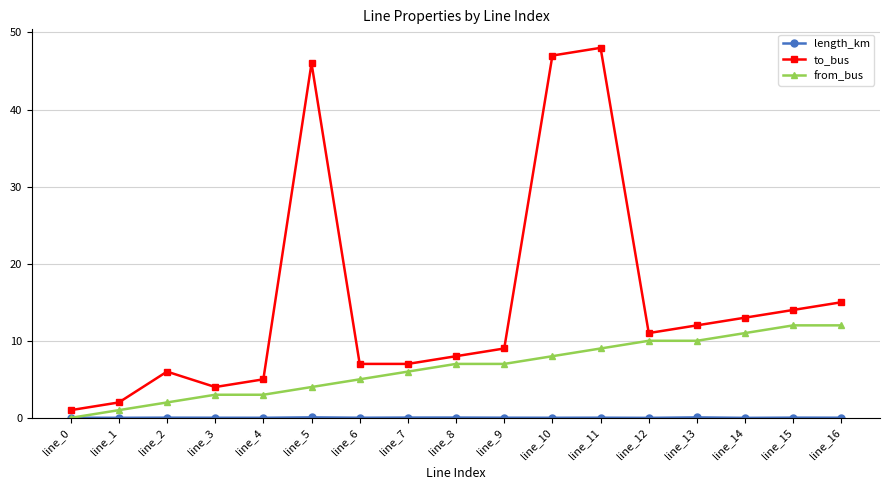

Between line_10 and line_13, which series saw the biggest shift?

to_bus